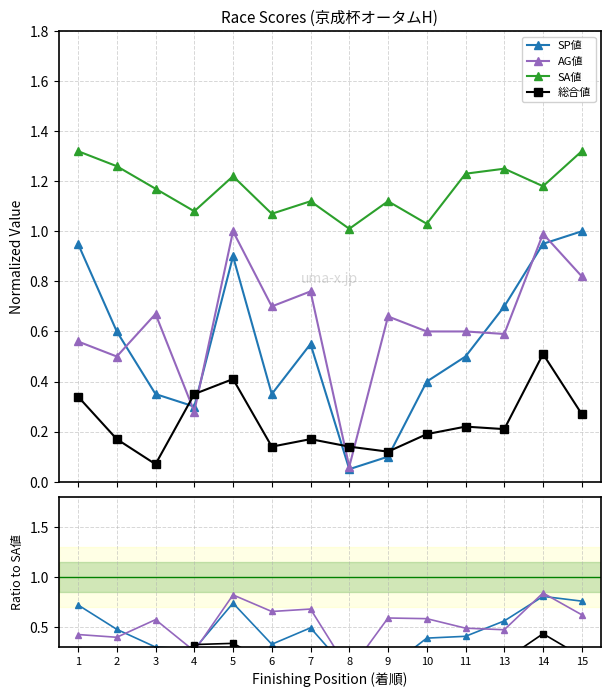

What is the lowest value of the 総合値 series?

0.1